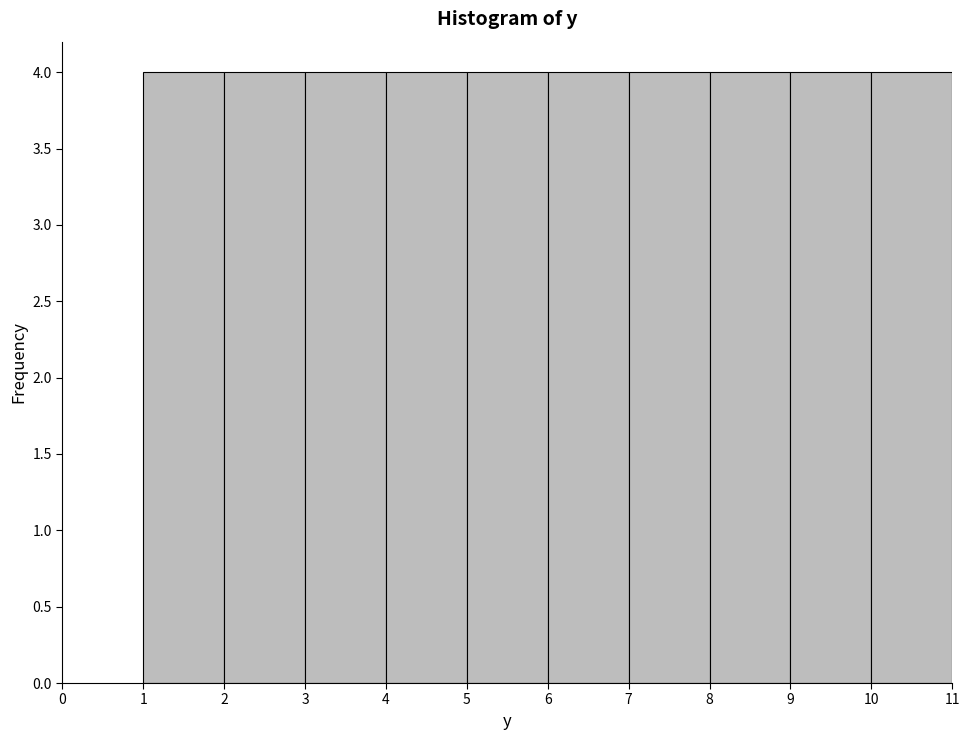

Reading left to right, transcribe this chart: for each bar, give the range it covers on the x-axis and its height. The values are not printed on the chart, so give them approximately, as read against the axis.

1 to 2: 4
2 to 3: 4
3 to 4: 4
4 to 5: 4
5 to 6: 4
6 to 7: 4
7 to 8: 4
8 to 9: 4
9 to 10: 4
10 to 11: 4